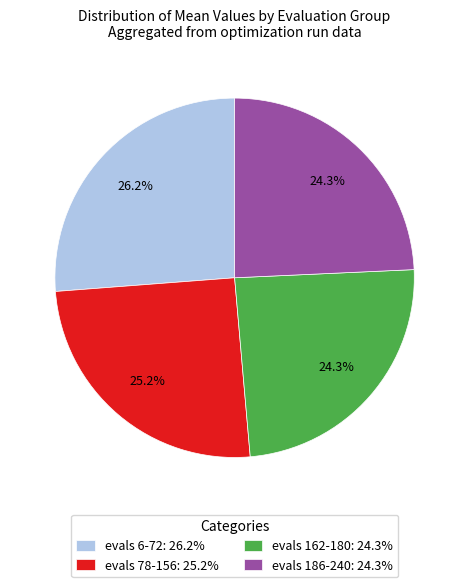

True or false: evals 6-72 accounts for 26% of the total.

True